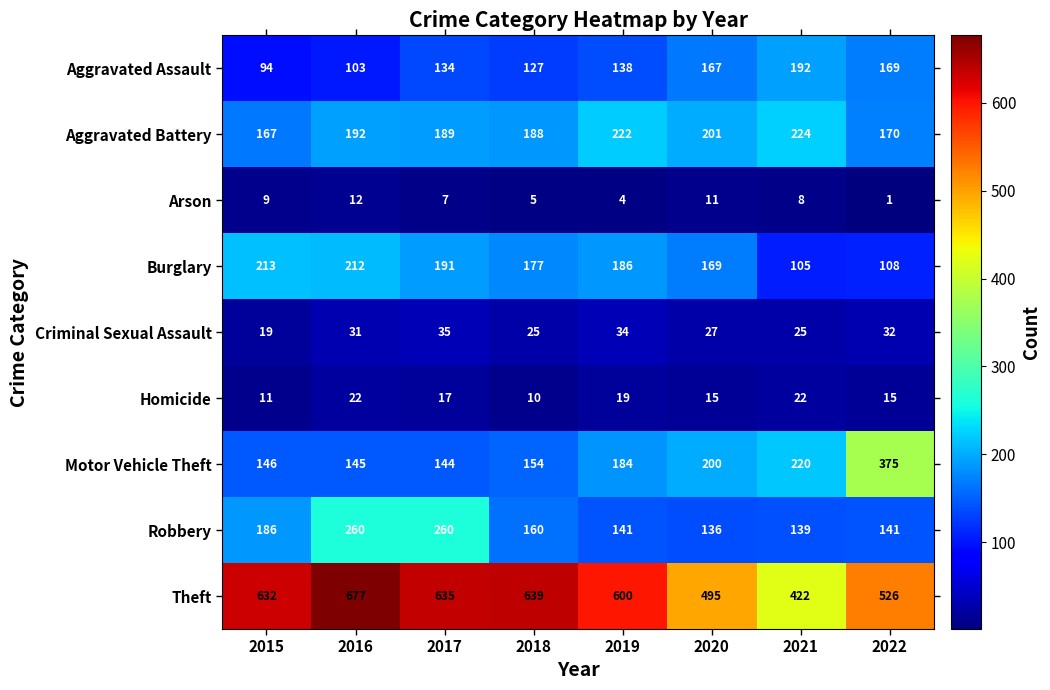

Which series has the largest range (max minus min)?

Theft